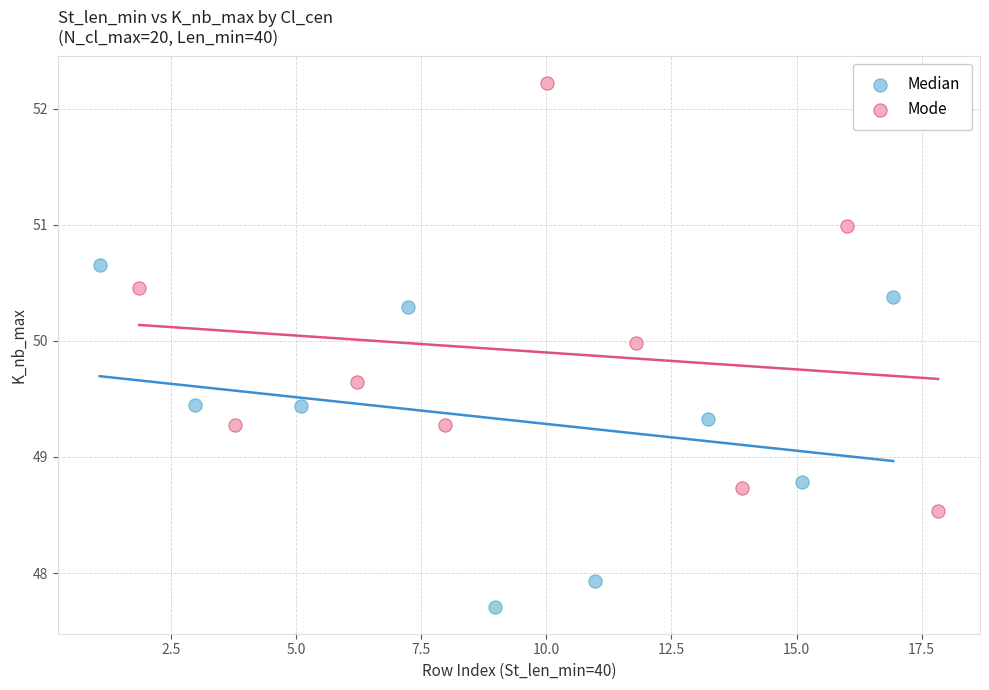

Which series contains the highest Y value?

Mode